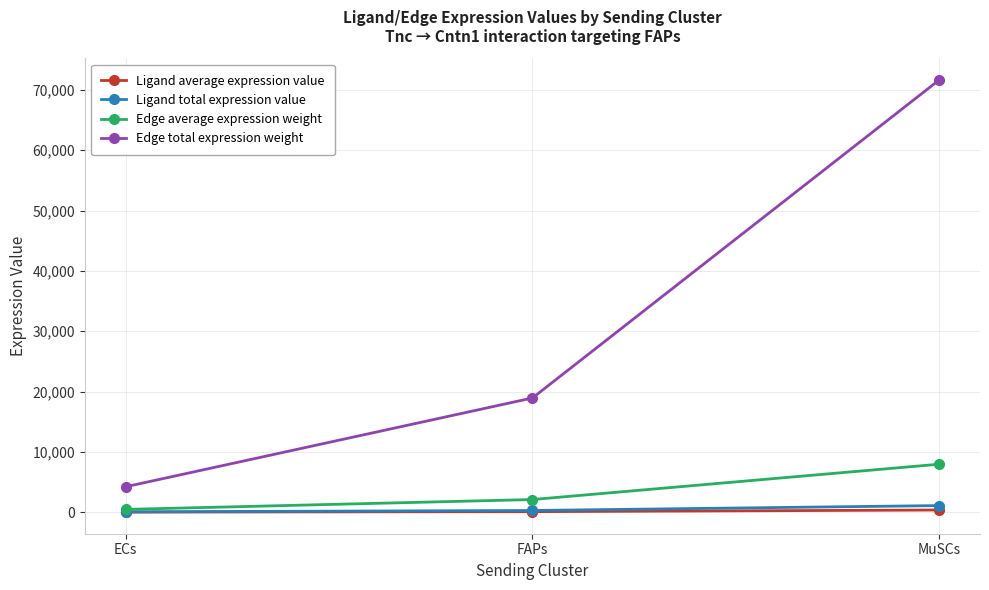

At which label does Edge average expression weight first exceed 2103?

FAPs